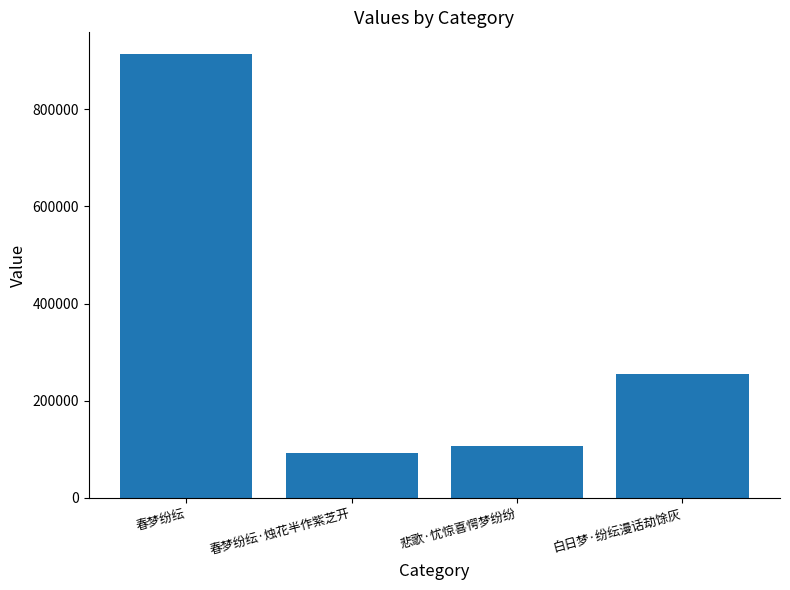

What is the difference between the maximum and minimum values?

821230